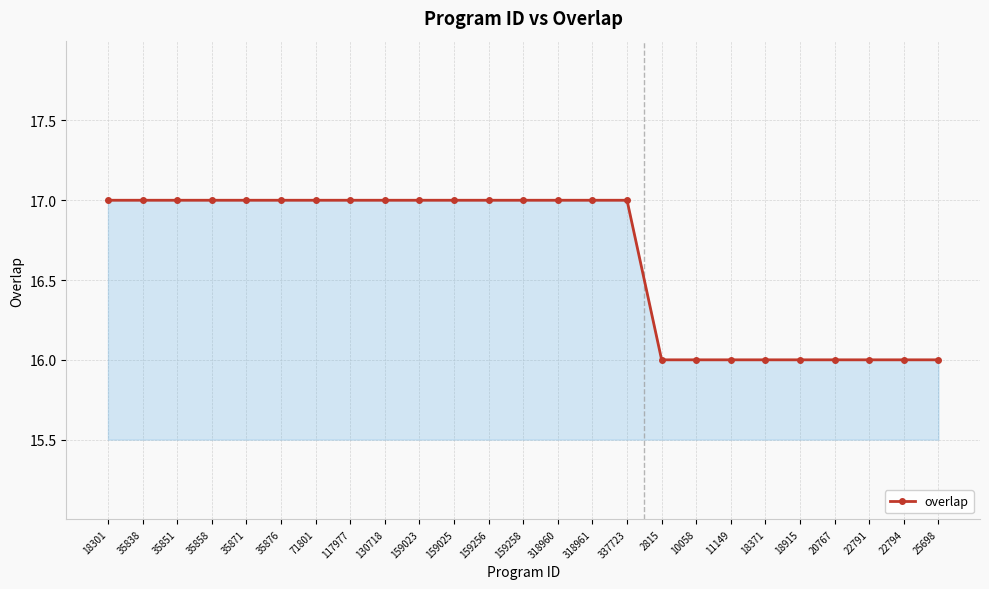

What is the value of the 21st point from the left?

16